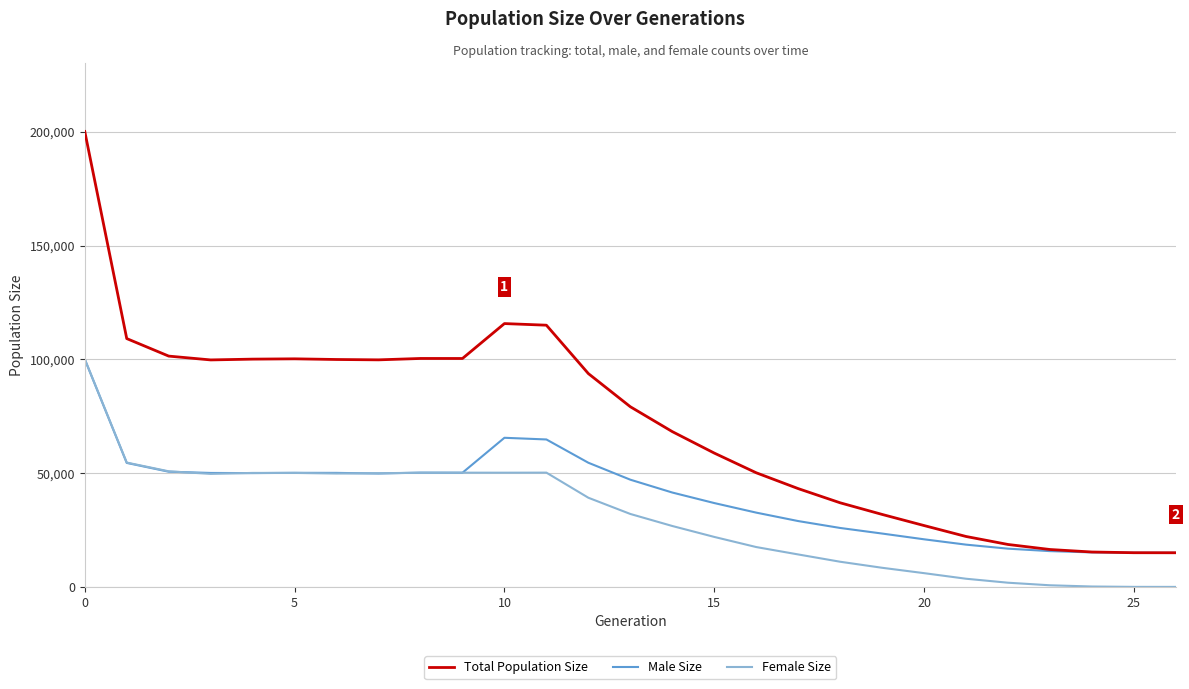

What is the lowest value of the Total Population Size series?

15000